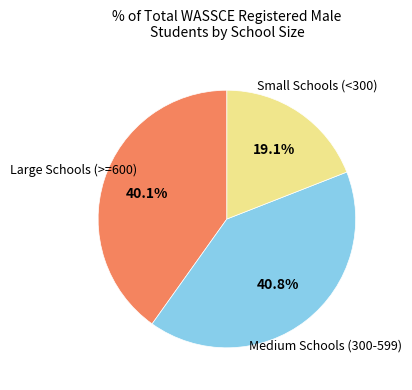

Is there a majority slice in this chart?

No